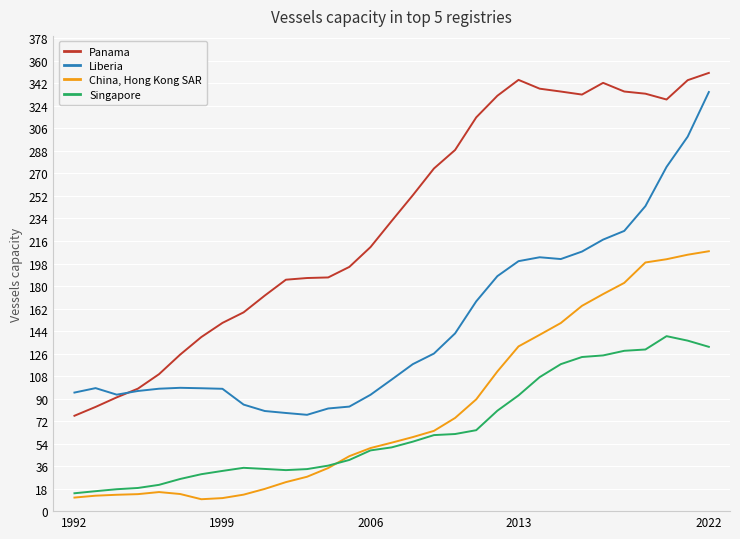

Rank the series by their maximum value, from highest to lowest.

Panama, Liberia, China, Hong Kong SAR, Singapore